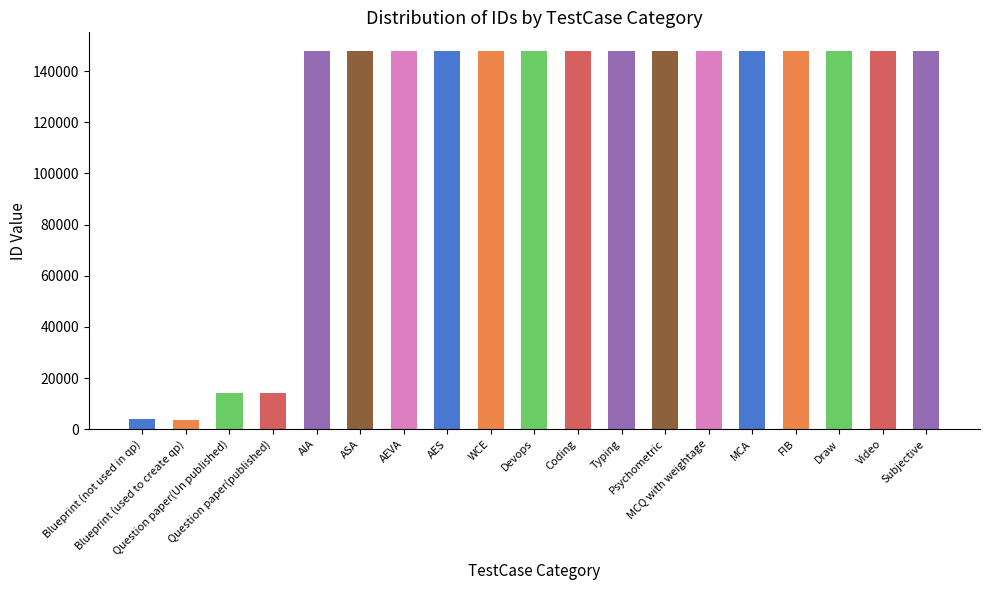

Is it true that the value at MCA is 38944?

False